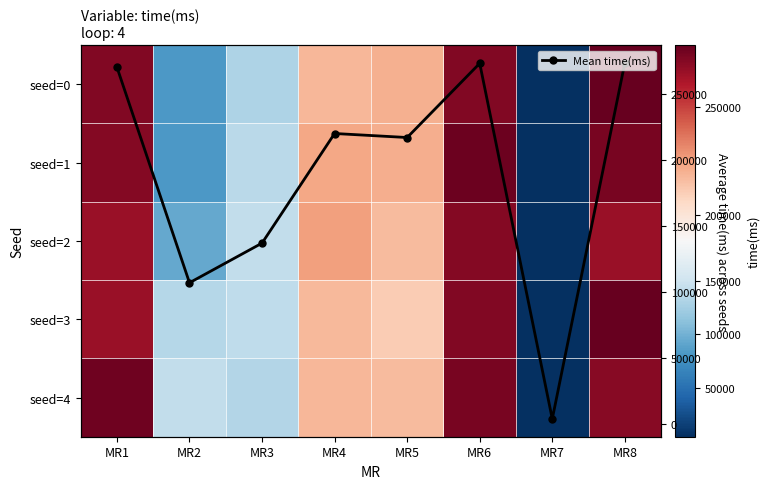

How many categories are shown in the chart?

8